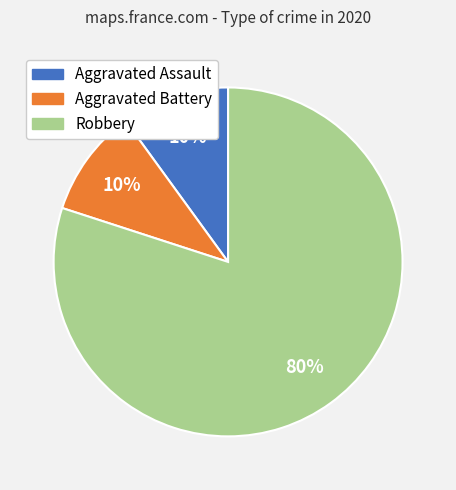

What percentage is the Aggravated Assault slice, to the nearest percent?

10%